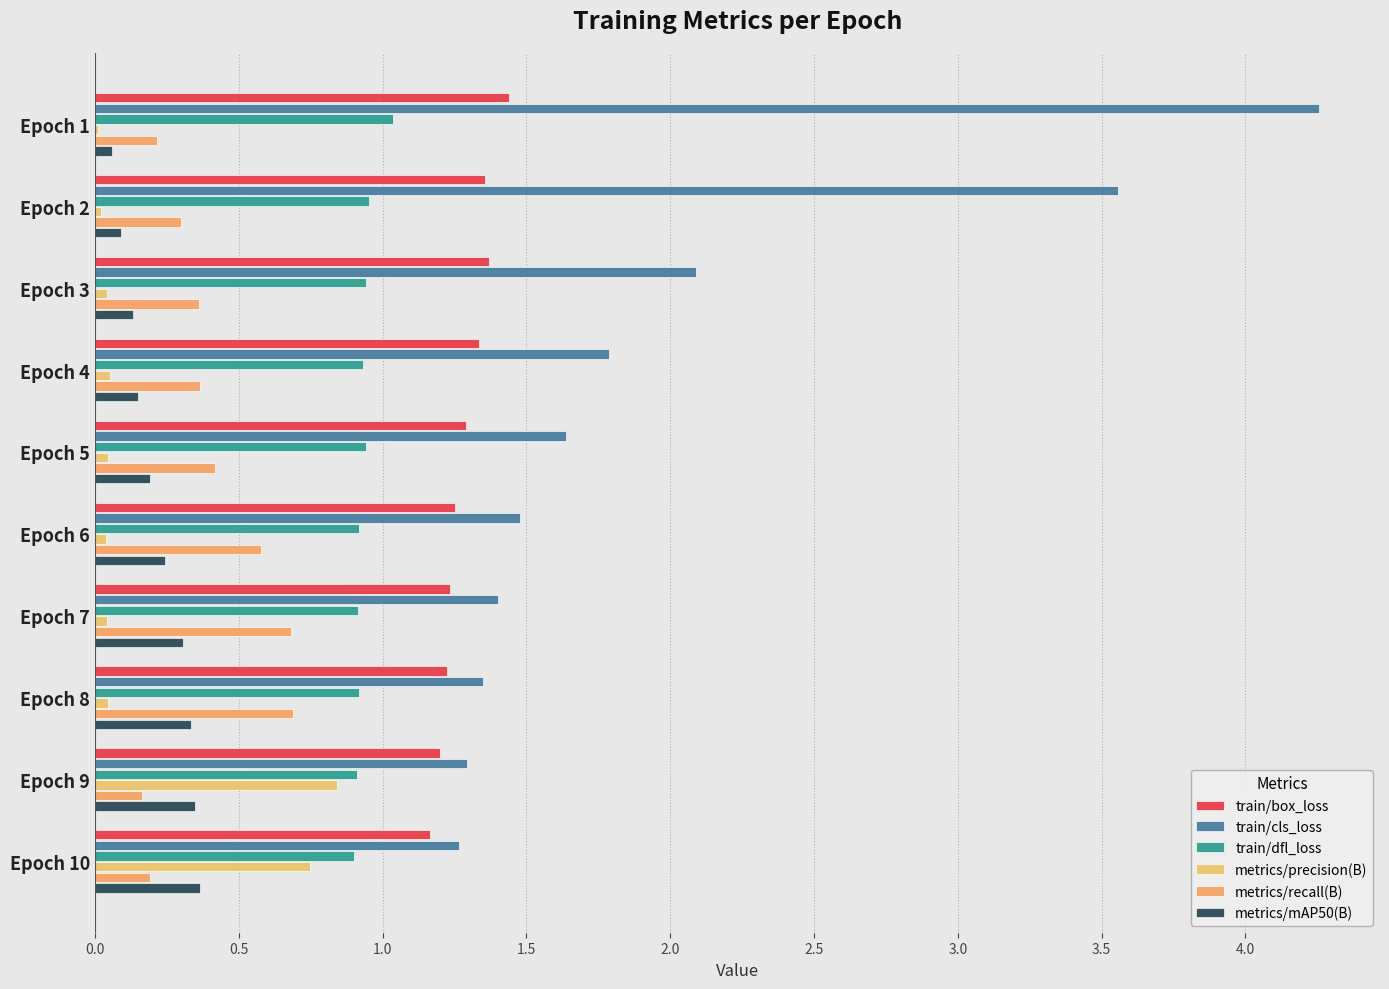

How many categories are shown in the chart?

10